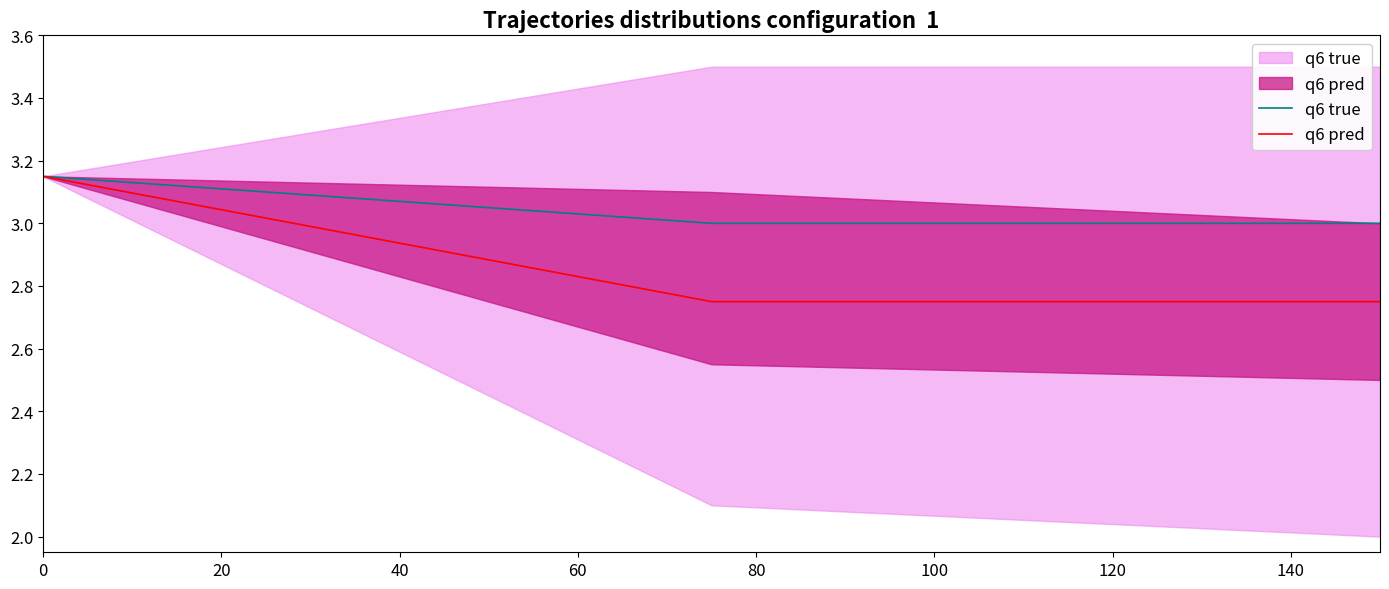

What is the difference between the q6 true values at 0 and 20?

0.1